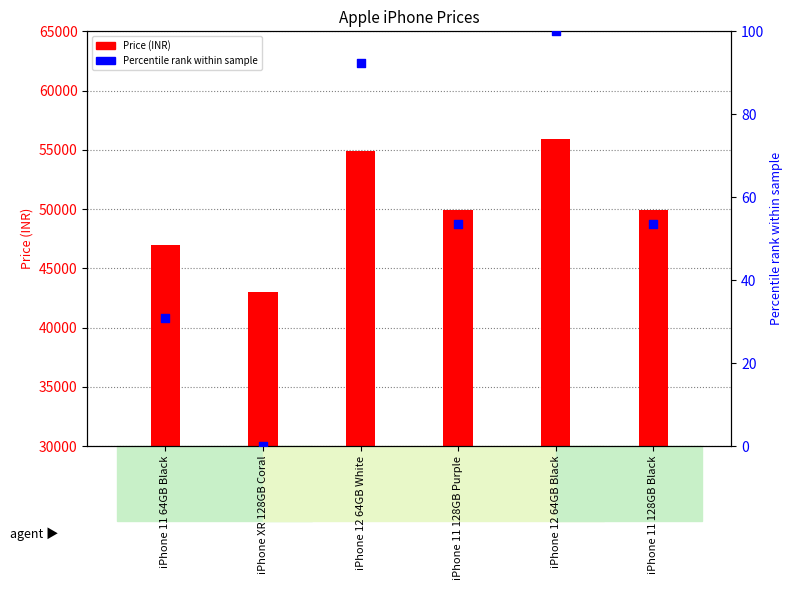

At how many categories does at least one series exceed 26844?

6